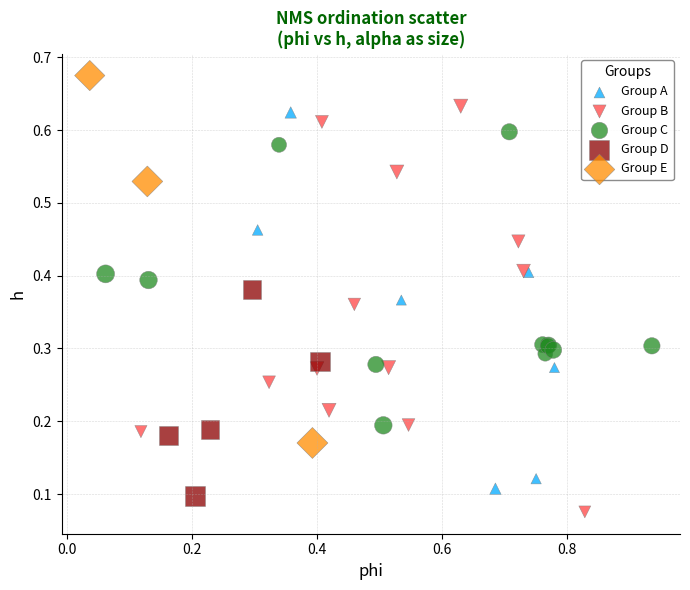

Which series contains the lowest Y value?

Group B